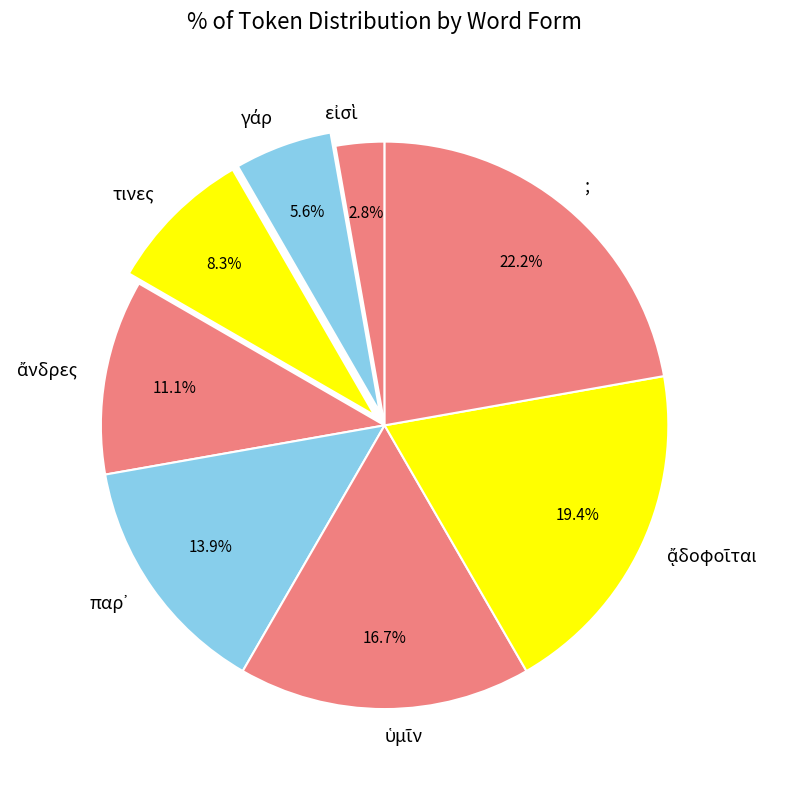

What is the largest slice in the pie chart?

;